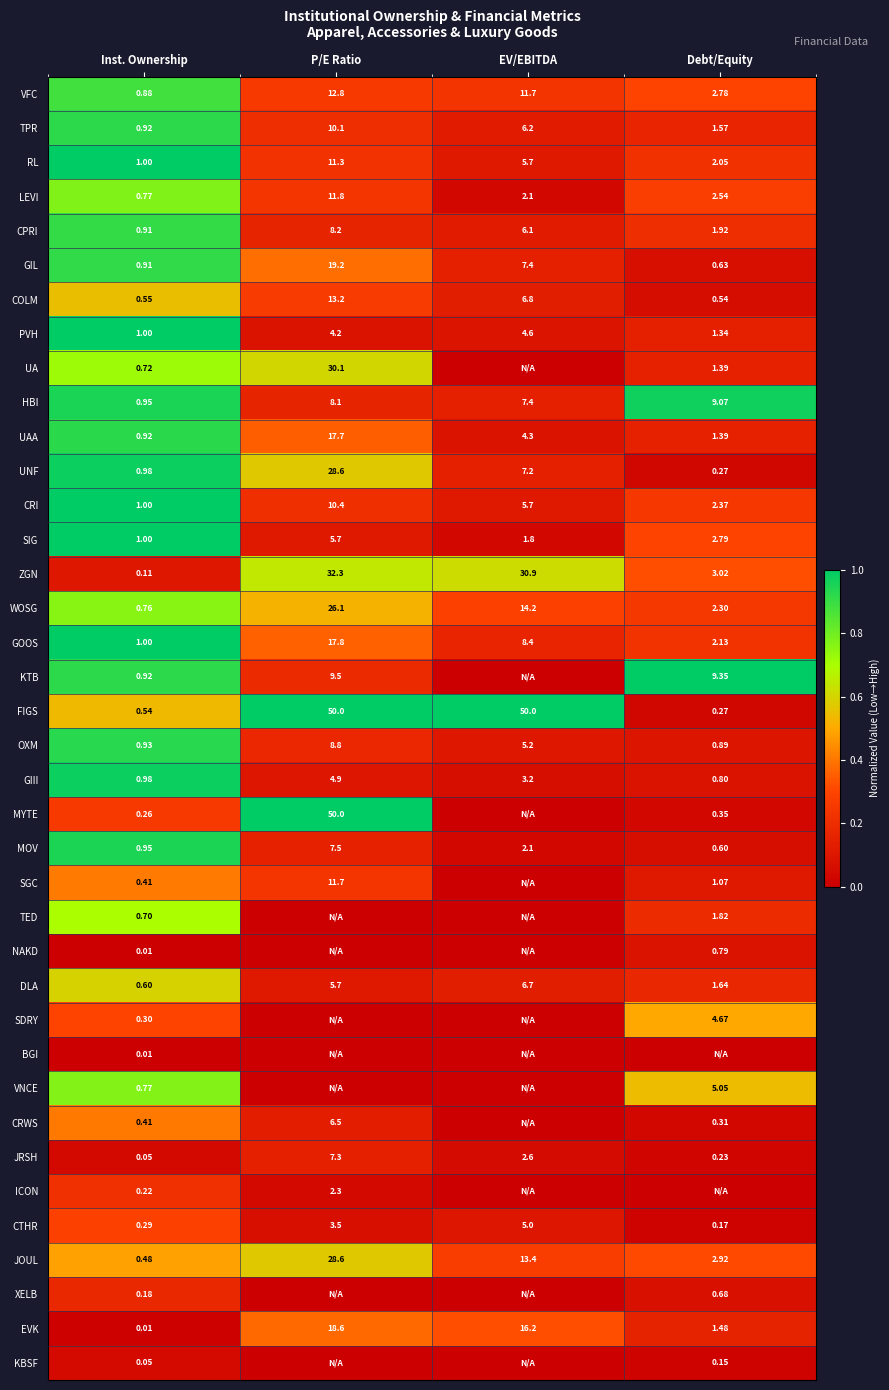

Which category has the highest value in the SIG series?

P/E Ratio